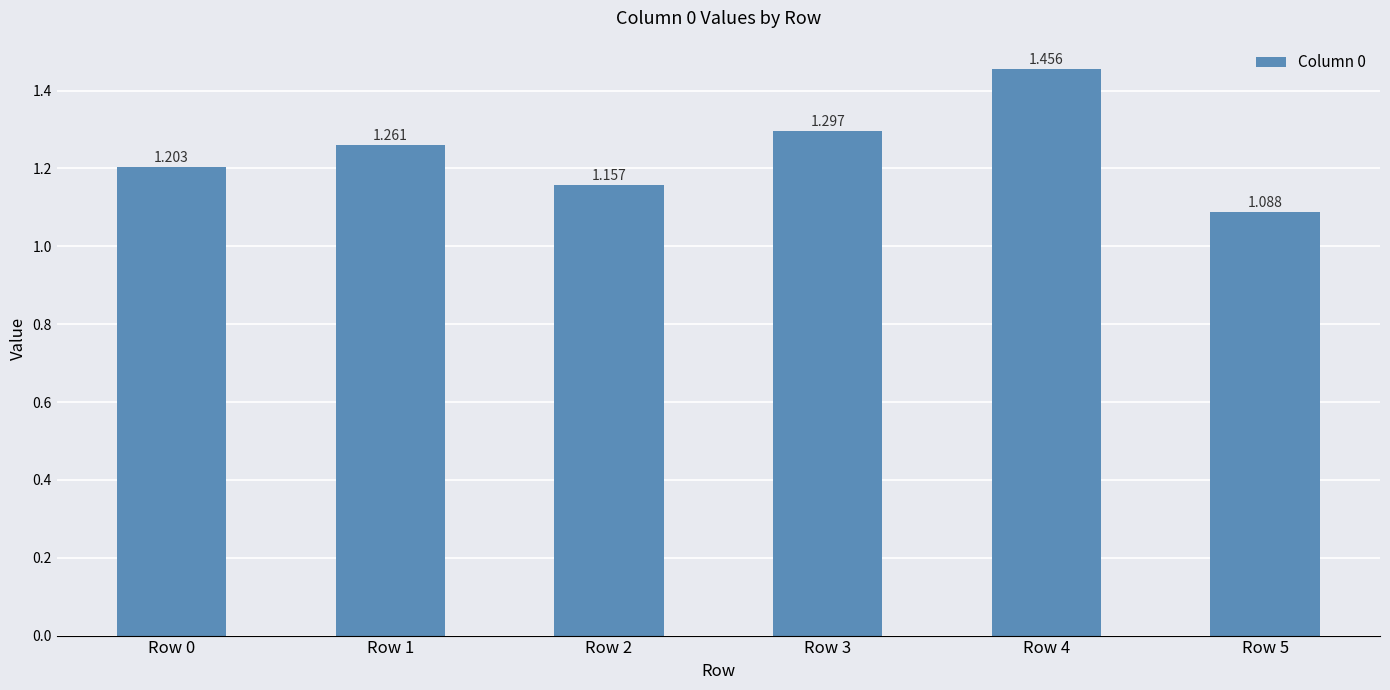

Count the values in the range 1 to 2.

6